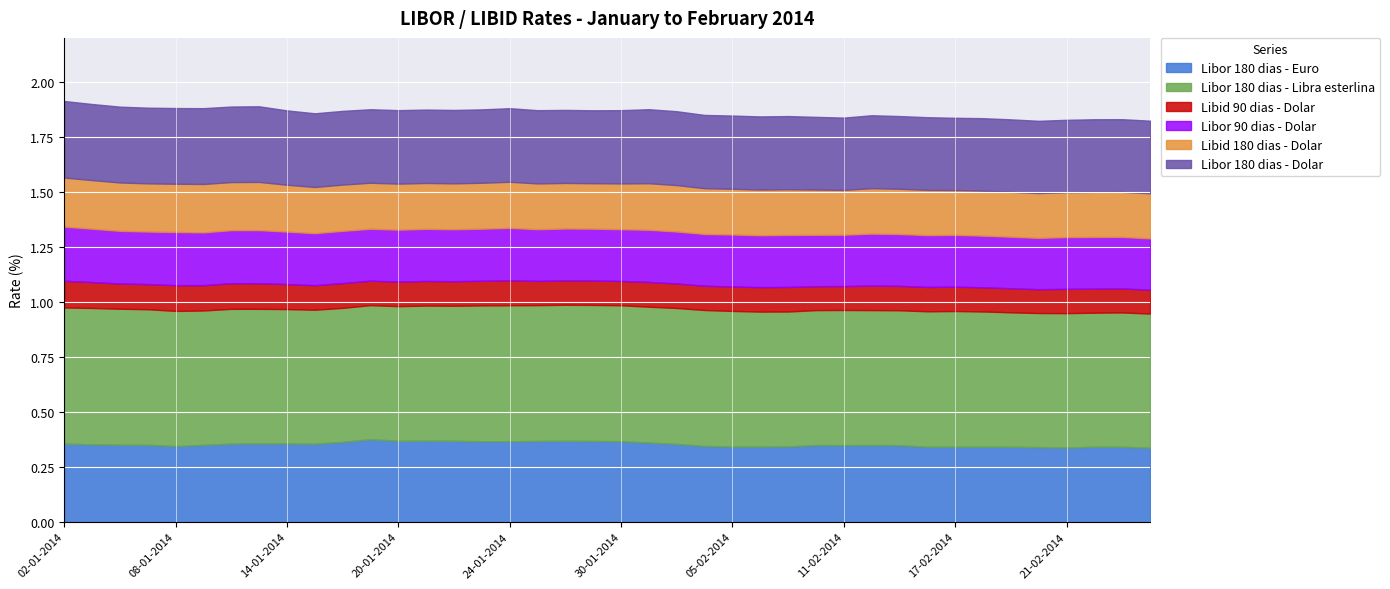

Which has a higher value, 12-02-2014 or 14-01-2014?

14-01-2014